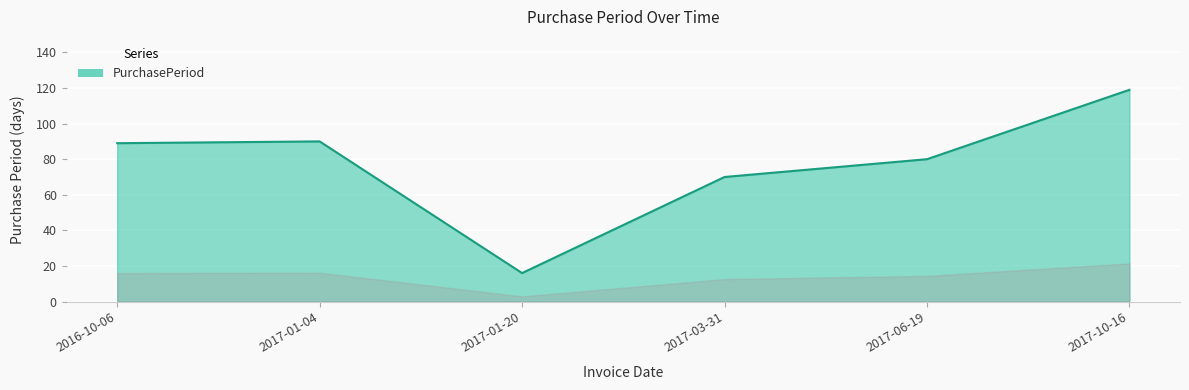

The chart shows a value of 89 at 2016-10-06. True or false?

True